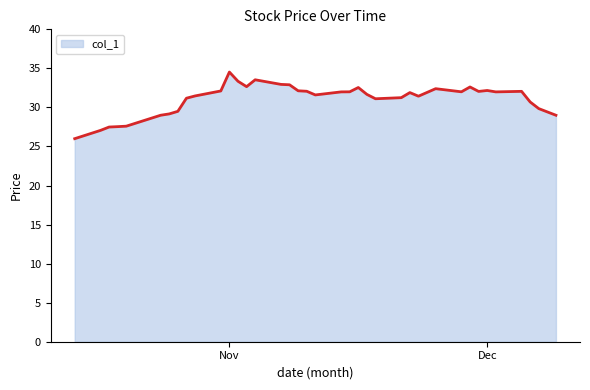

What is the difference between the maximum and minimum values?

8.5